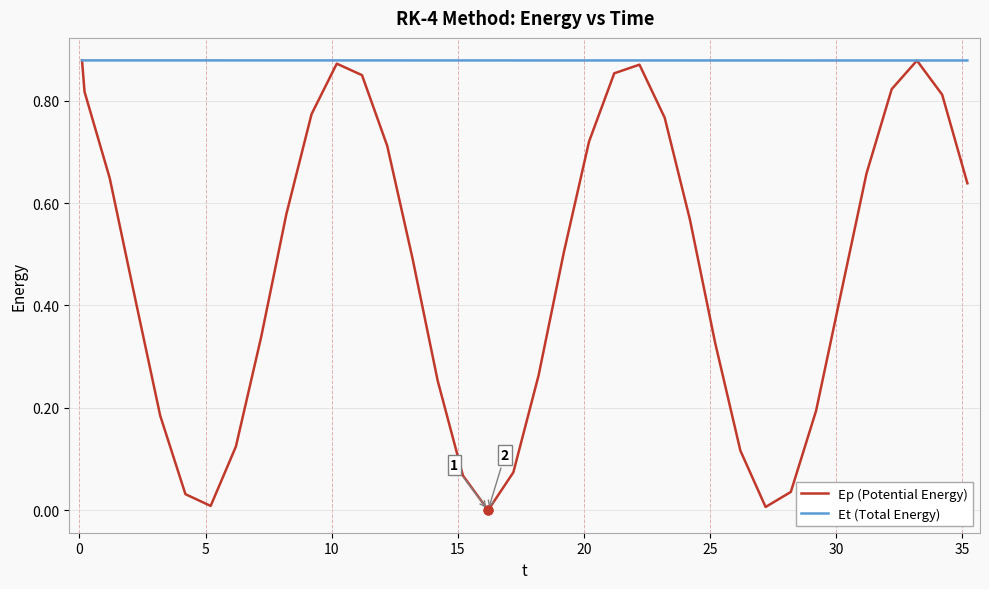

Which series has the largest total across all categories?

Et (Total Energy)